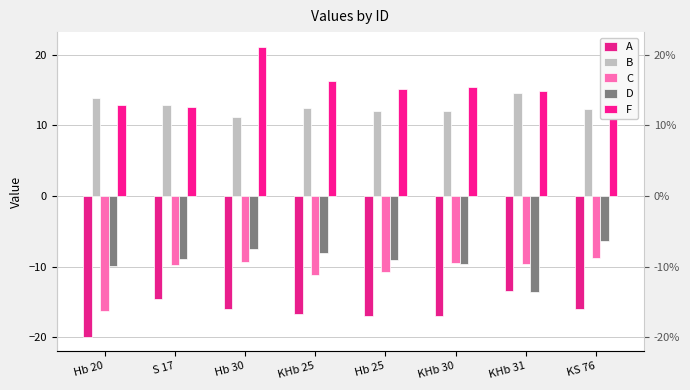

Which series has the largest total across all categories?

F